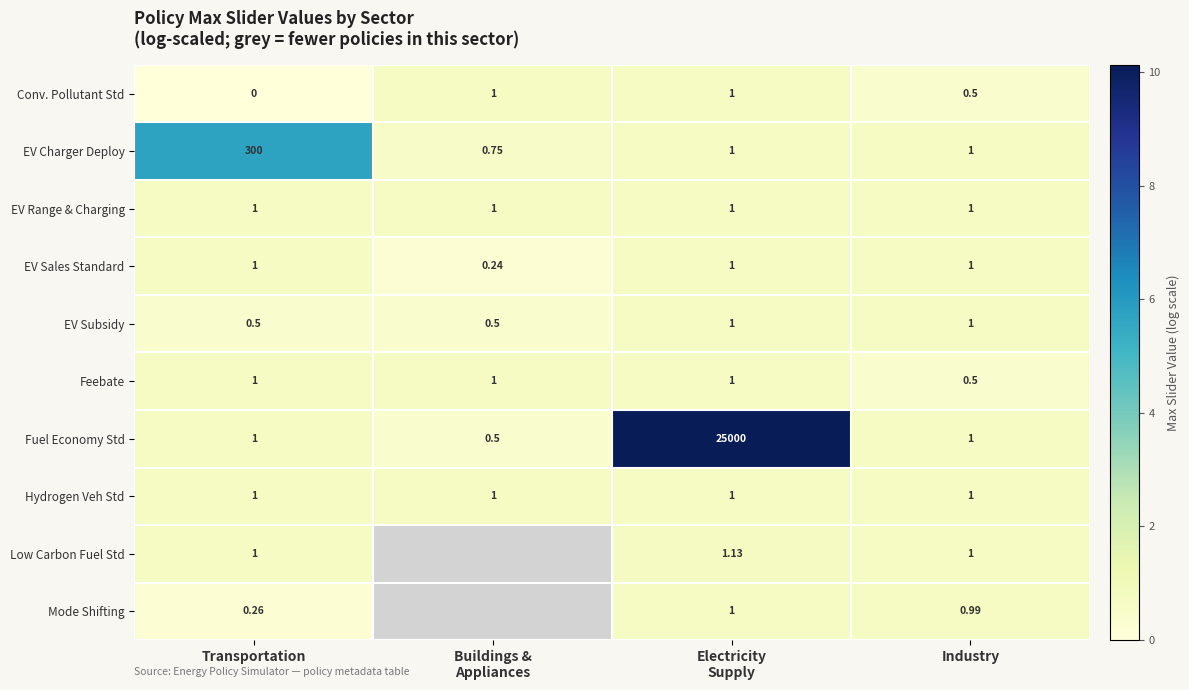

Between Transportation and Industry, which series saw the biggest shift?

EV Charger Deploy